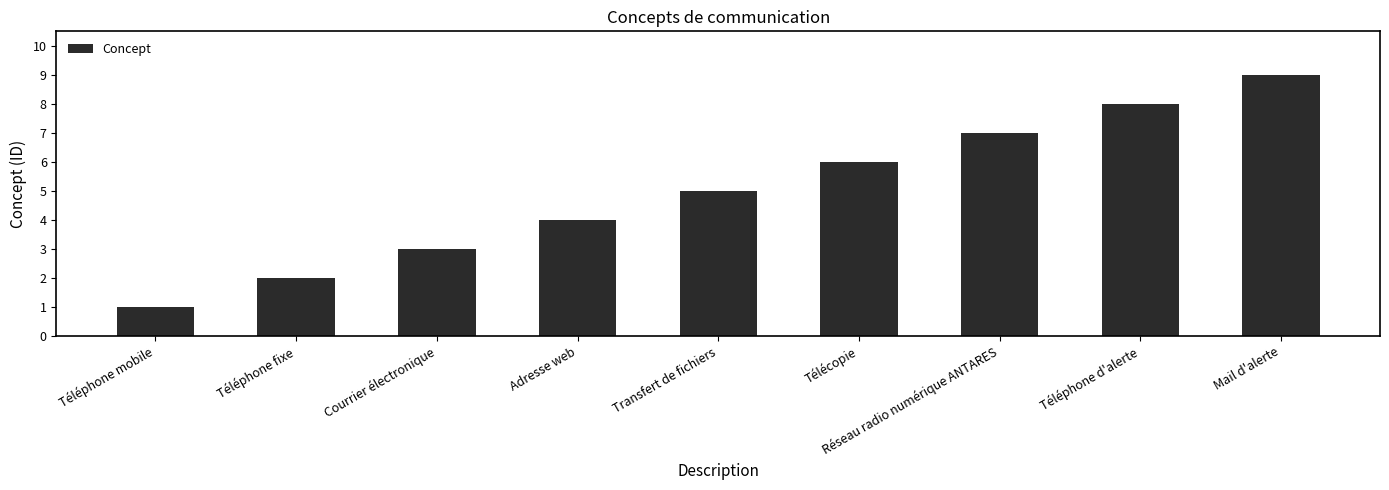

How many distinct data groups are displayed?

1